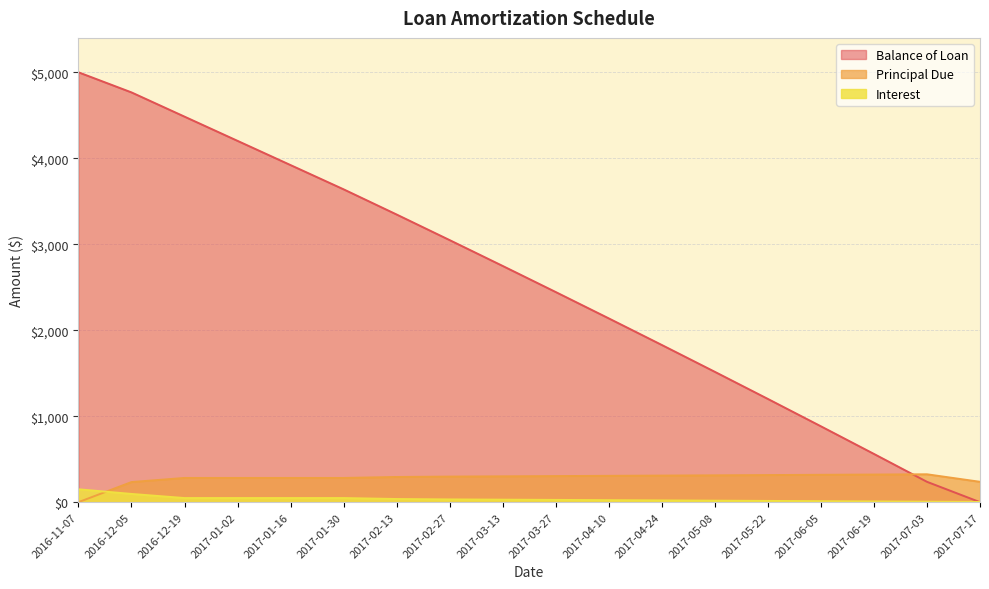

List the series in order of their peak value, highest first.

Balance of Loan, Principal Due, Interest